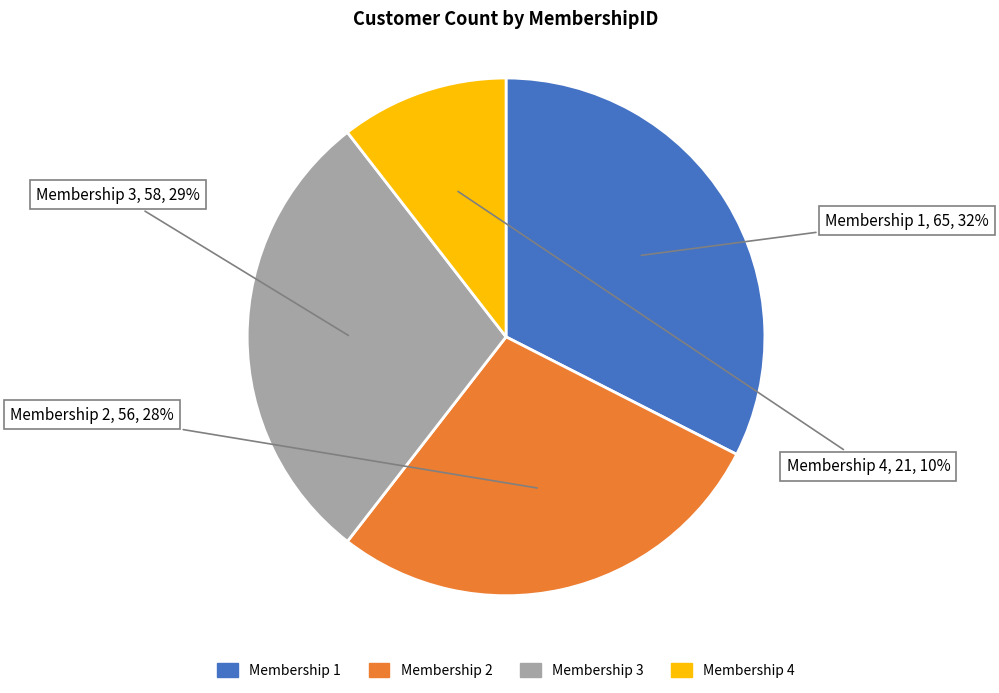

Which slice is the smallest?

Membership 4